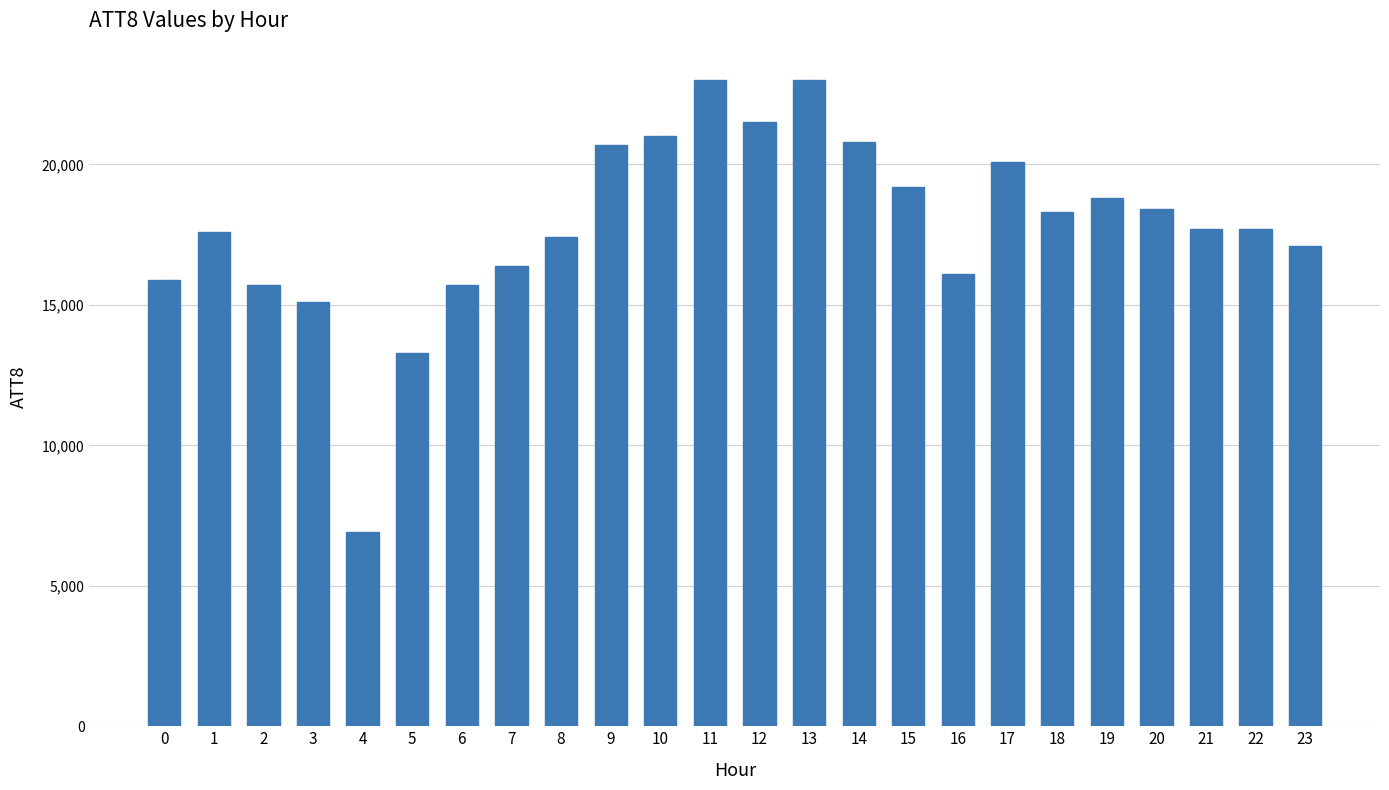

Reading left to right, what are all the values shown in this chart?

15900	17600	15700	15100	6900	13300	15700	16400	17400	20700	21000	23000	21500	23000	20800	19200	16100	20100	18300	18800	18400	17700	17700	17100